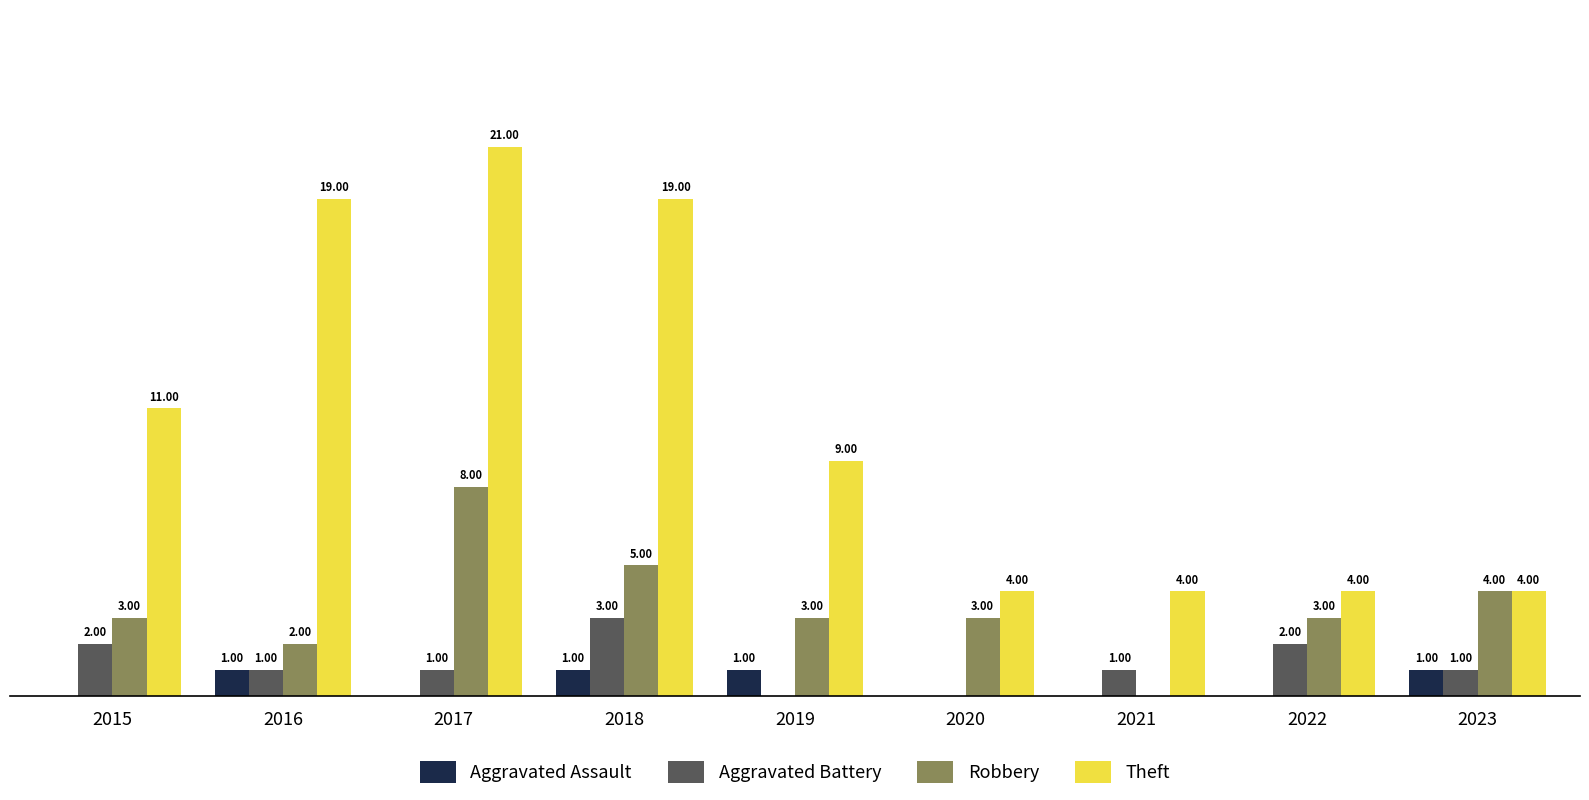

Is the value of Theft at 2020 greater than the value of Aggravated Assault at 2018?

Yes